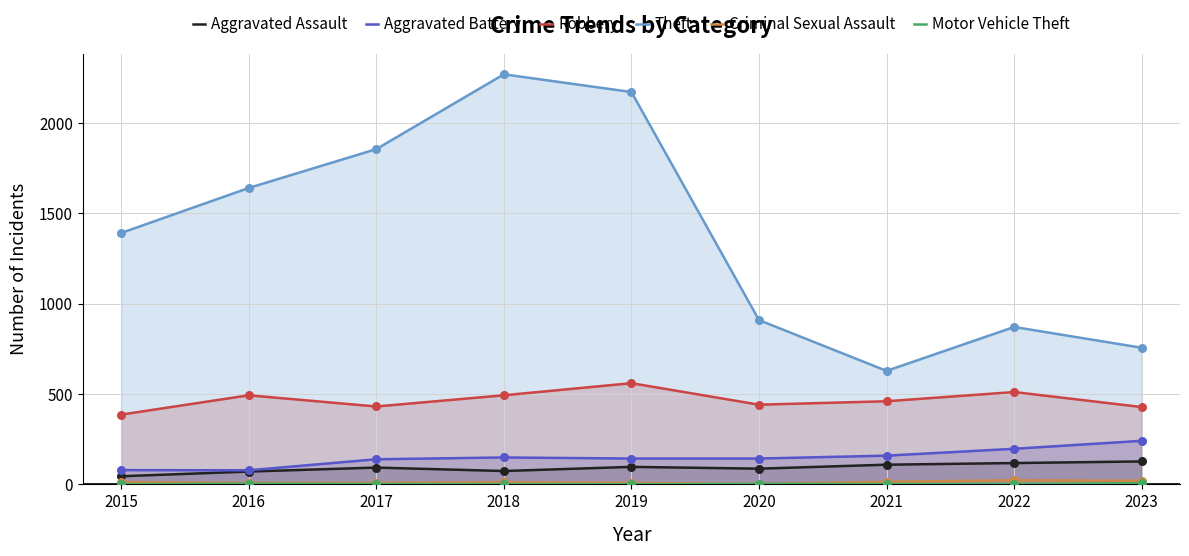

At how many categories does at least one series exceed 913?

5